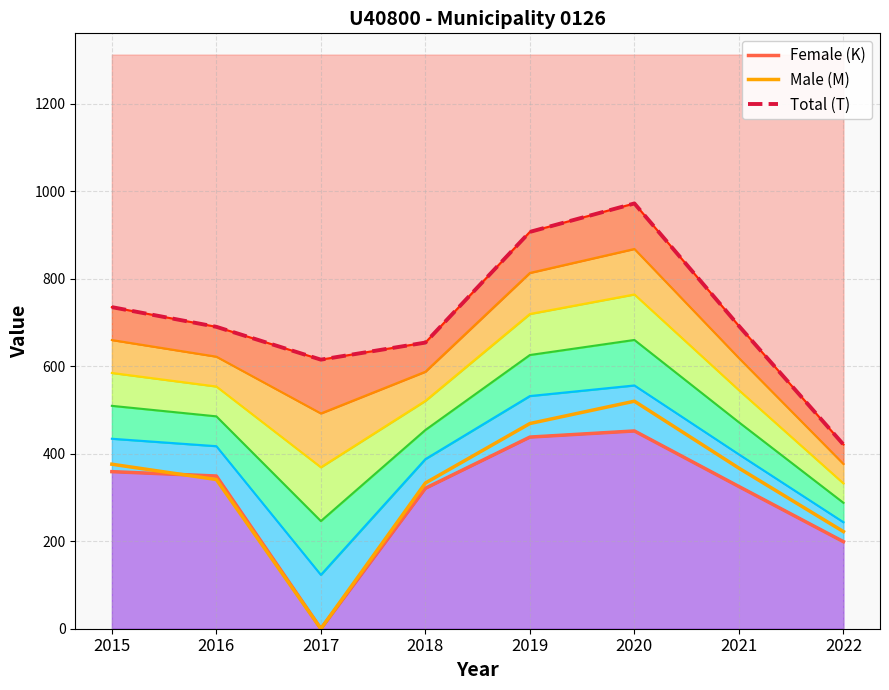

What is the spread (max minus min) of values at 2016?

349